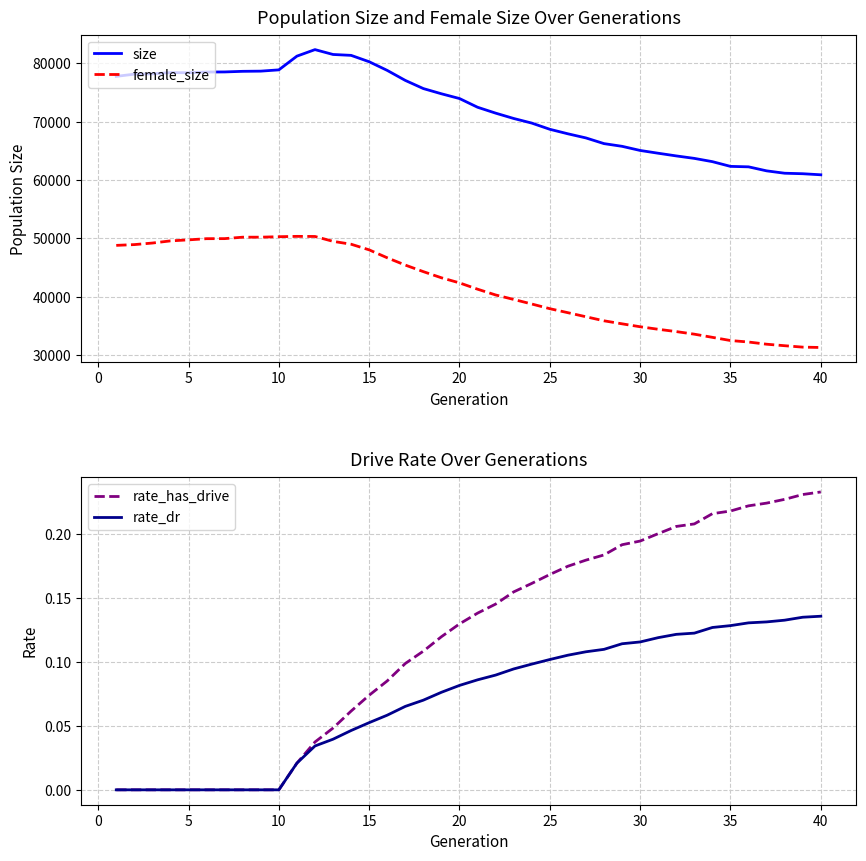

What is the lowest value of the size series?

60907